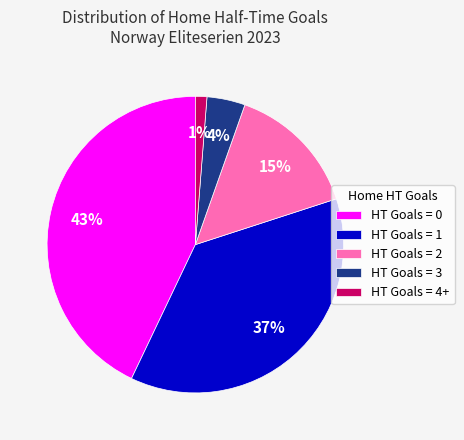

What is the ratio of the value at HT Goals = 0 to the value at HT Goals = 2?

2.9